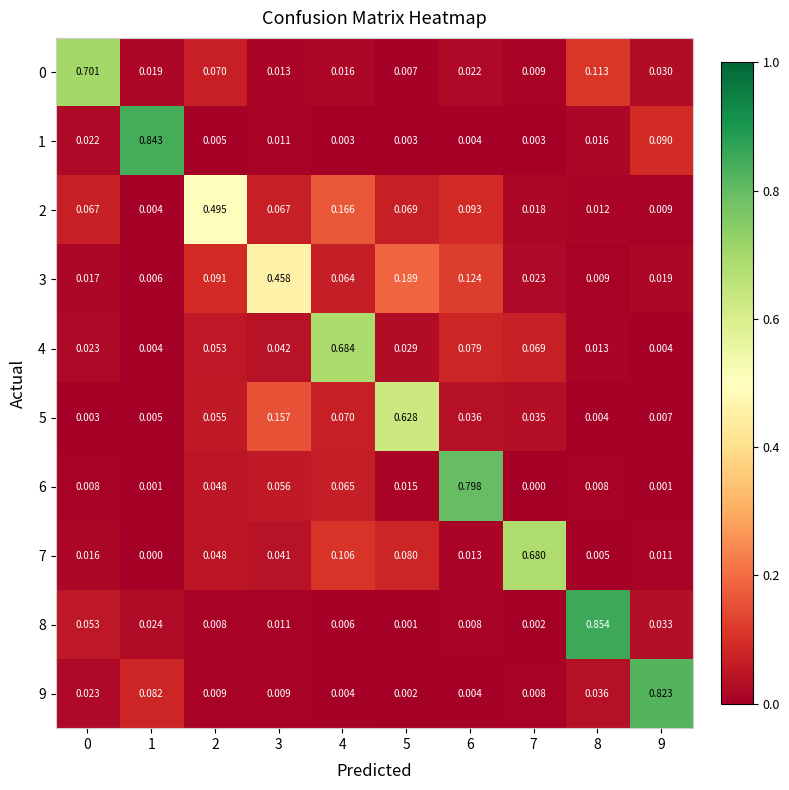

At 8, list the series in order from smallest to largest.

5, 7, 6, 3, 2, 4, 1, 9, 0, 8